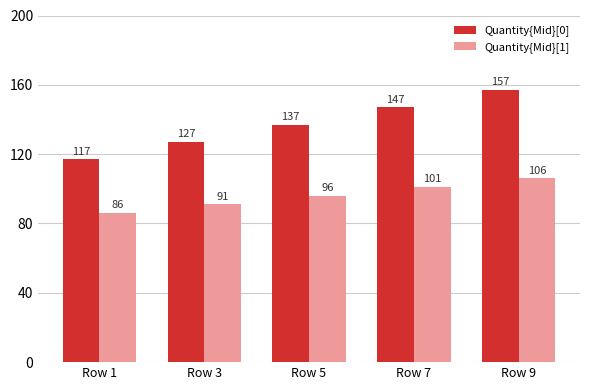

What are all the series names shown in the legend?

Quantity{Mid}[0], Quantity{Mid}[1]